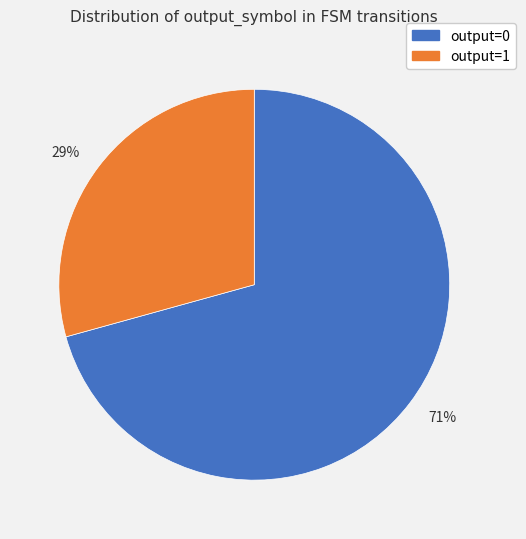

Rank the categories by value from highest to lowest.

71%, 29%